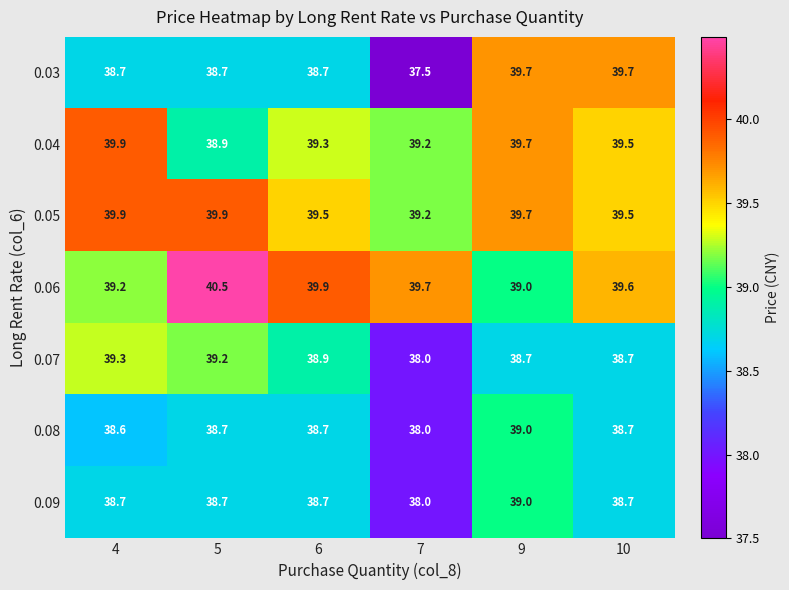

At how many categories does at least one series exceed 37?

6